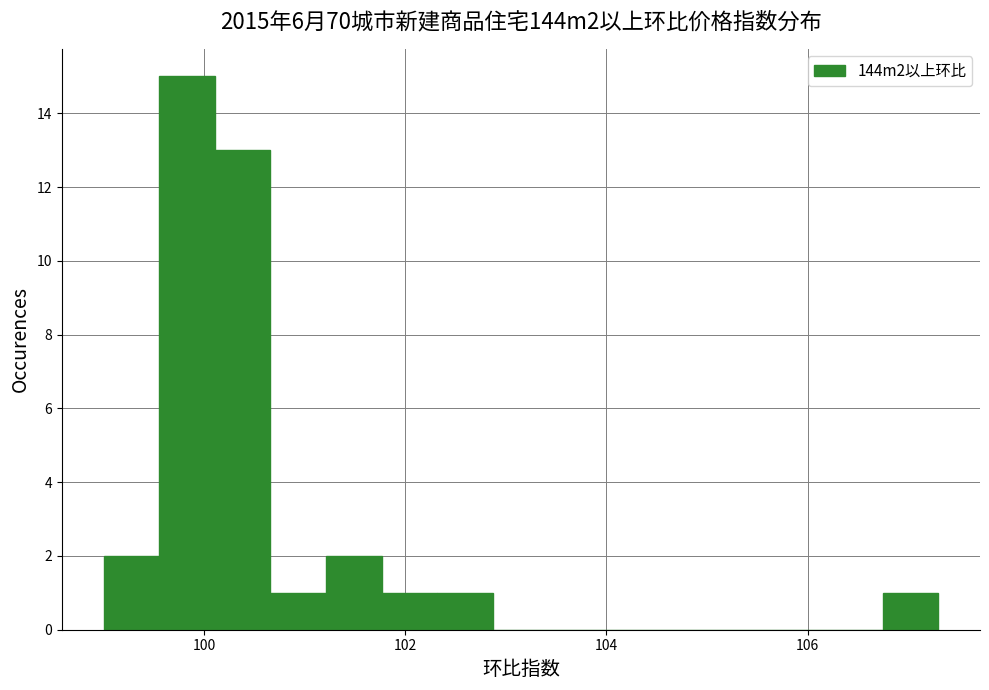

Read against the x-axis, roughly where is the centre of the tallest bar?

99.8